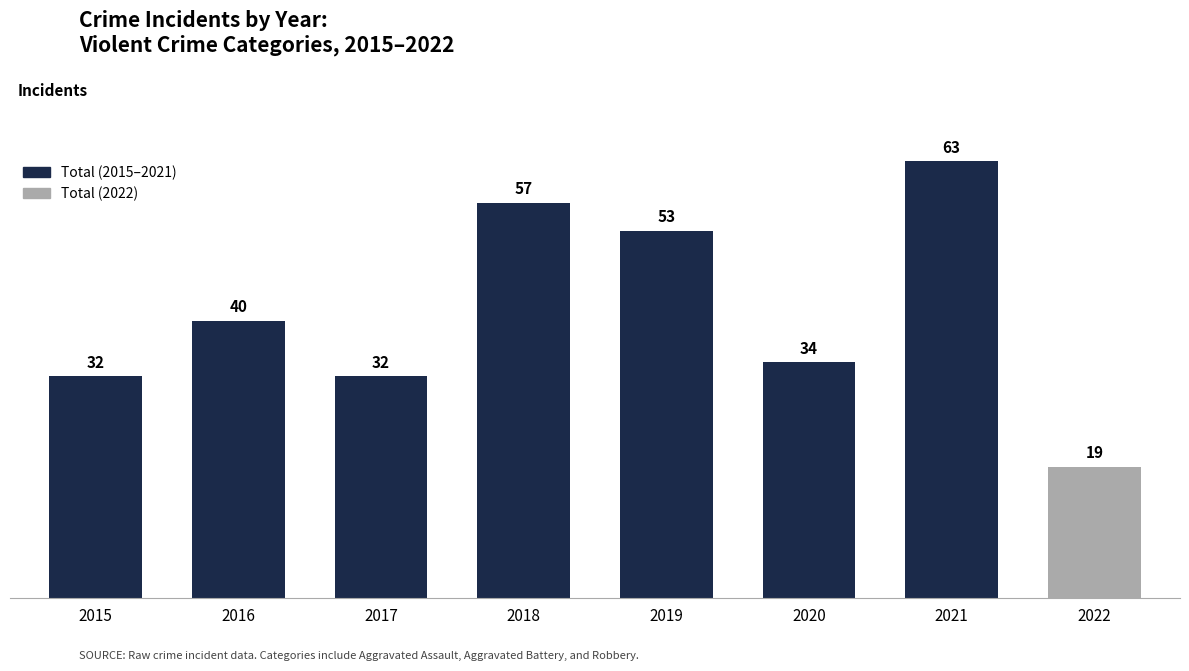

Which has a higher value, 2020 or 2016?

2016